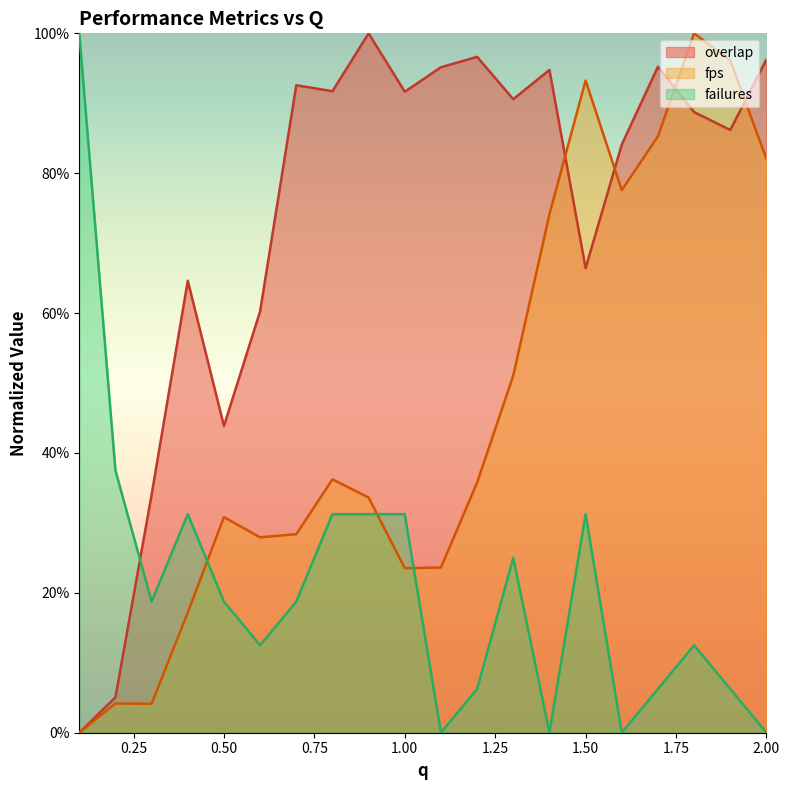

What is the label of the 20th point from the left?

2.0